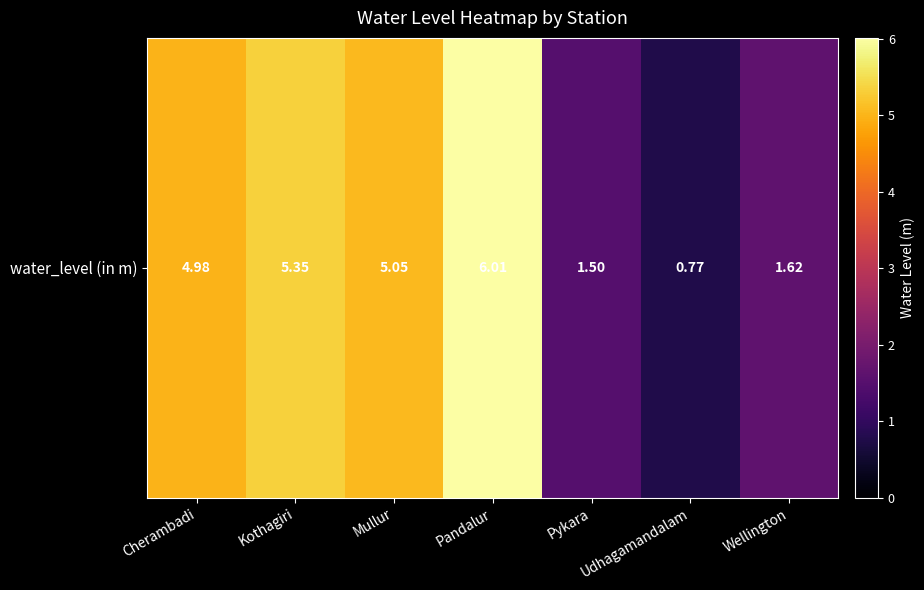

Where is the data nearest to the value 3?

Wellington